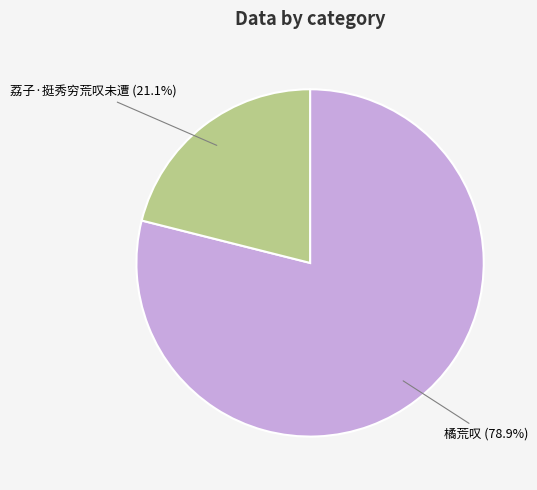

Count the number of slices in the pie.

2